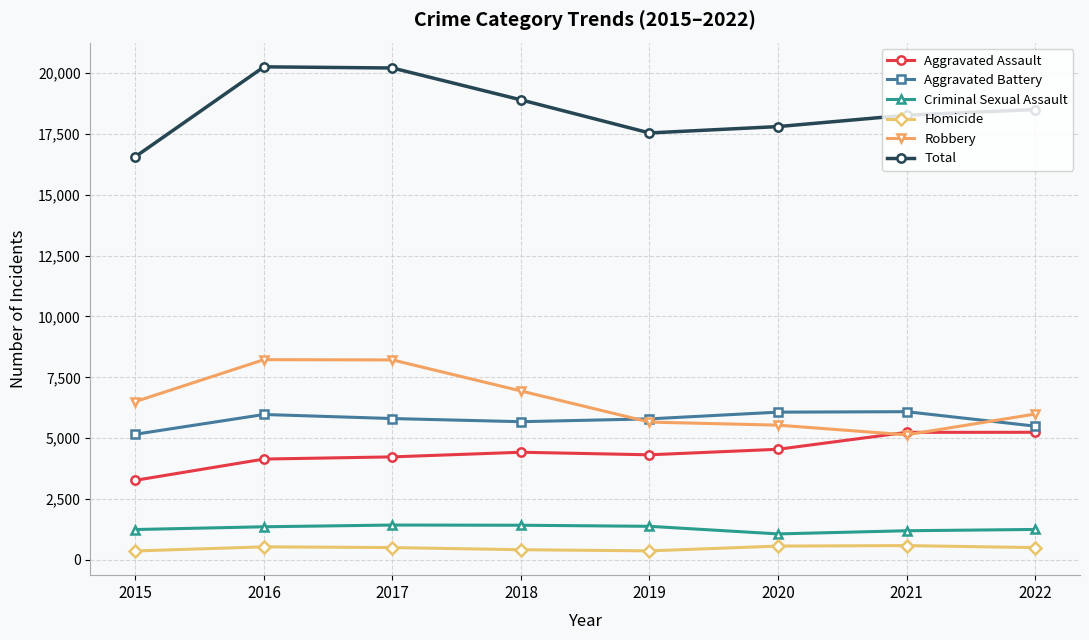

The value of Robbery at 2019 is 5662. True or false?

True